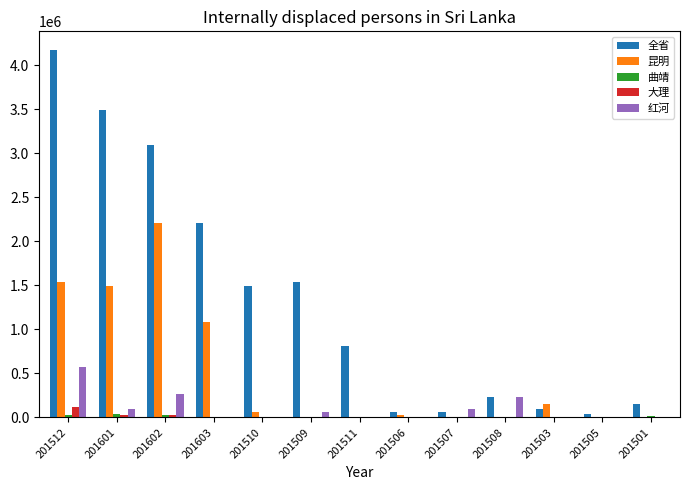

Which series has the largest total across all categories?

全省